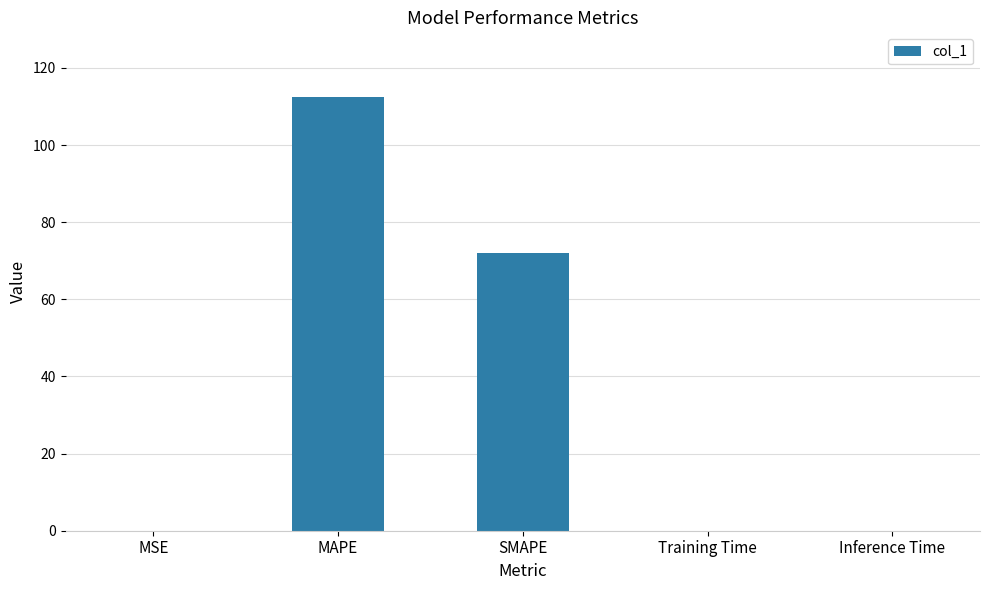

Is it true that the value at SMAPE is 110.6?

False